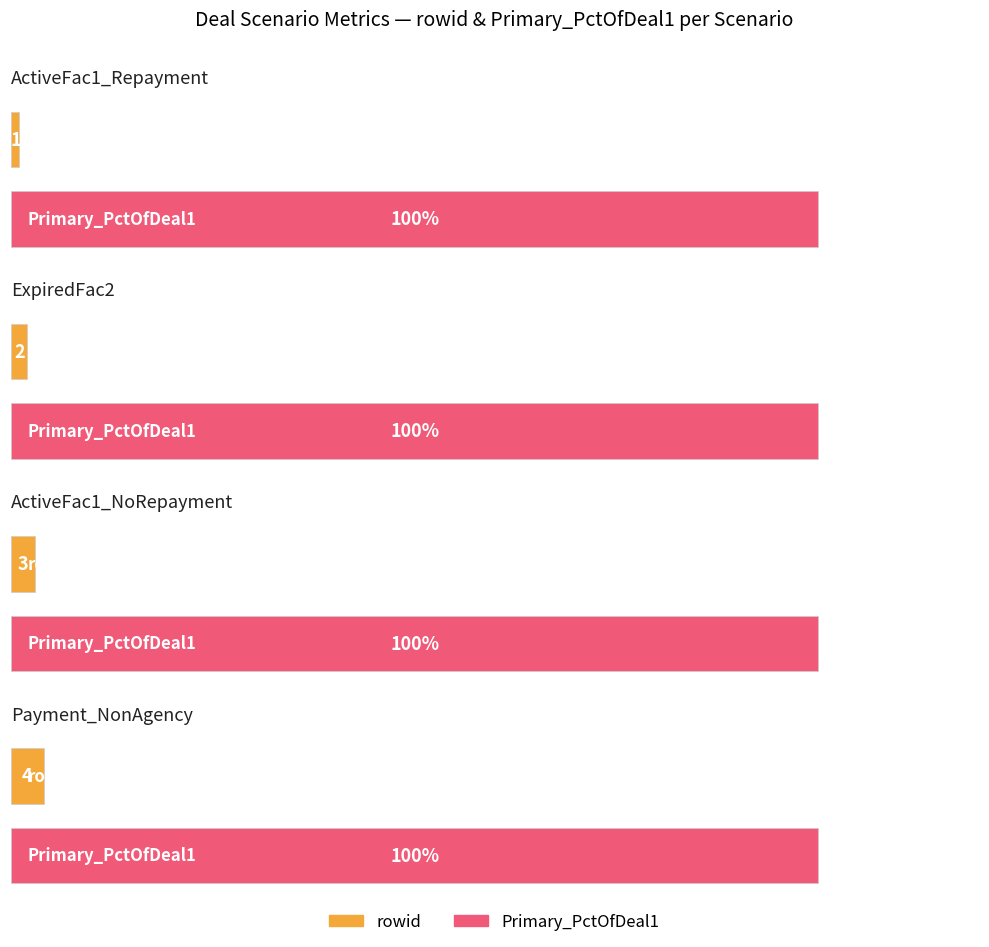

At which category is the sum across all series the highest?

Expanded_Scenario1_Payment_NonAgency